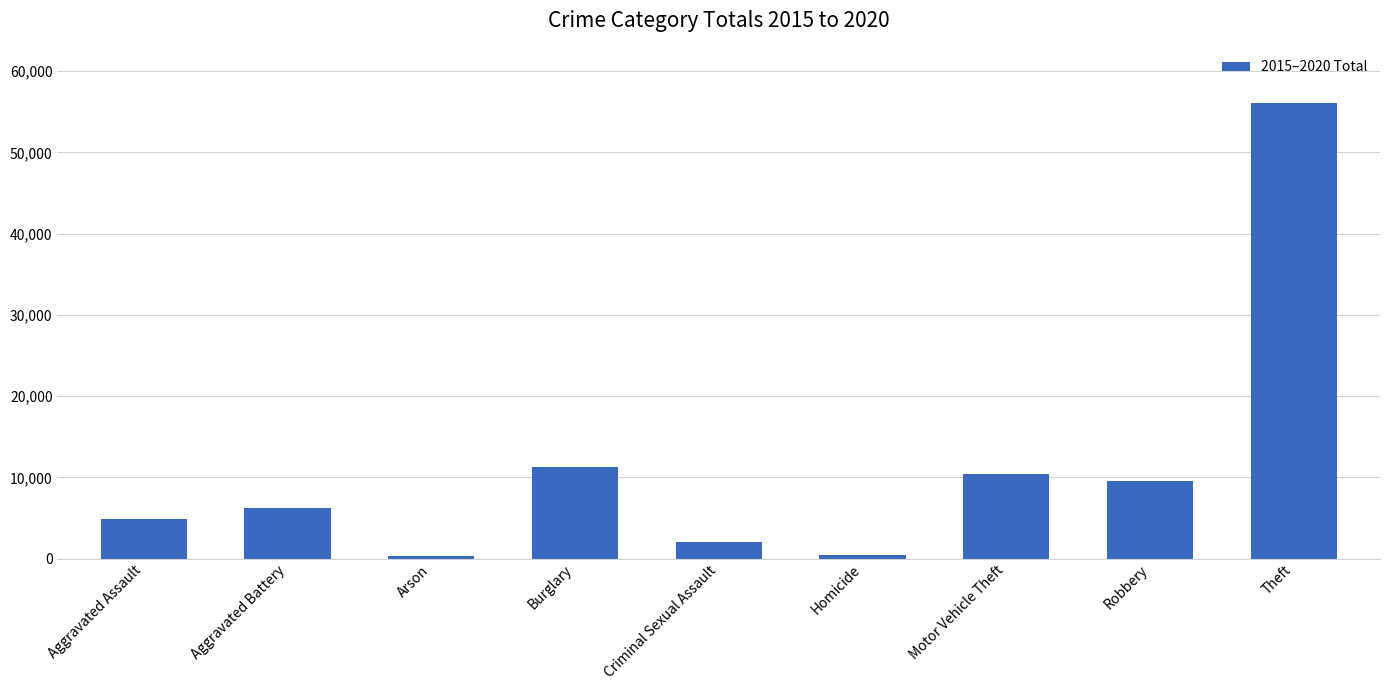

At which label is the value closest to 28248?

Burglary